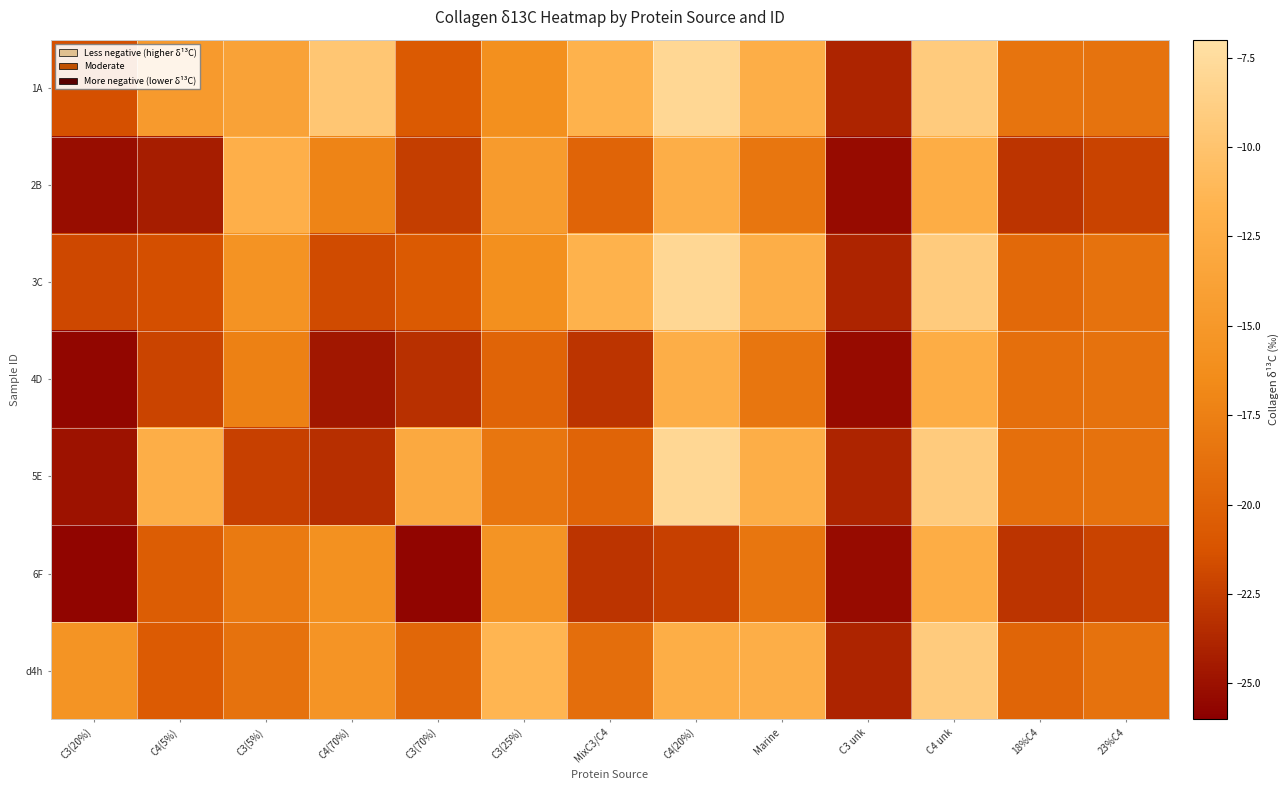

Between C3(25%) and C4 unk, which series saw the biggest shift?

5E